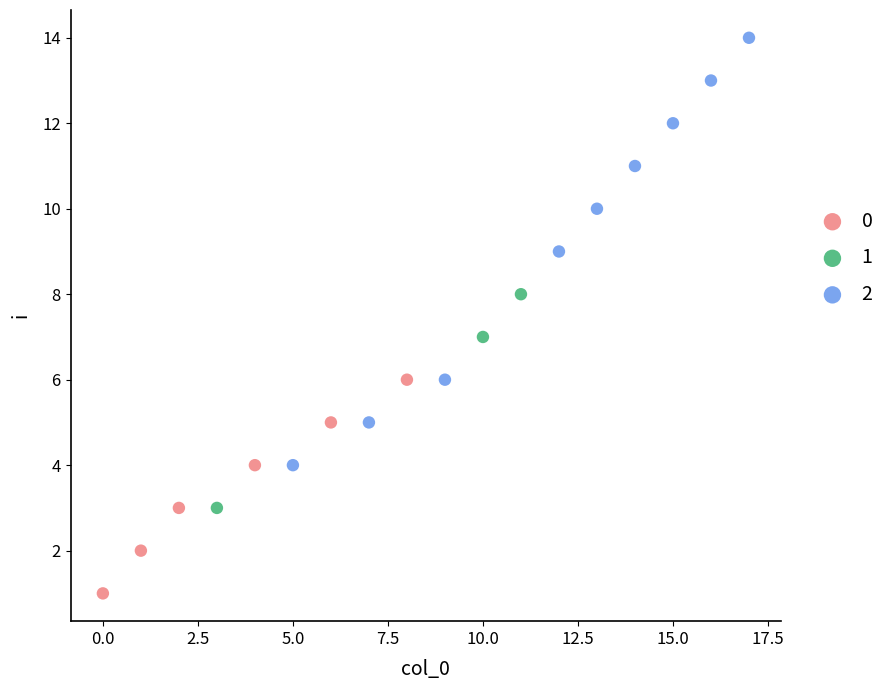

What are all the series names shown in the legend?

0, 1, 2